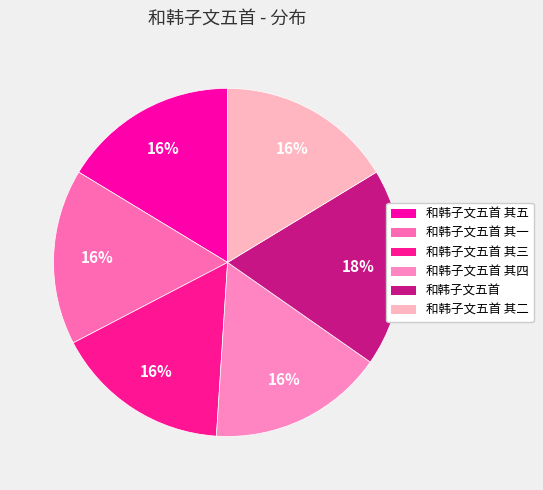

Count the number of slices in the pie.

6